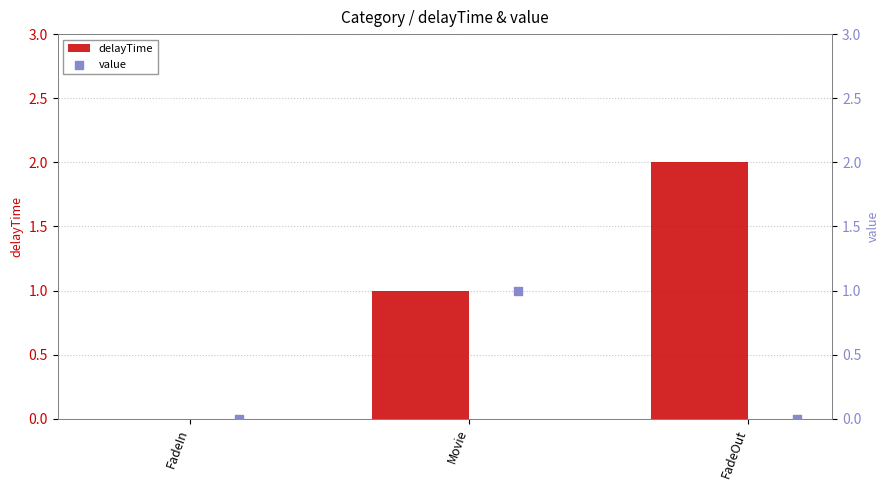

Which series has the widest spread of Y values?

delayTime